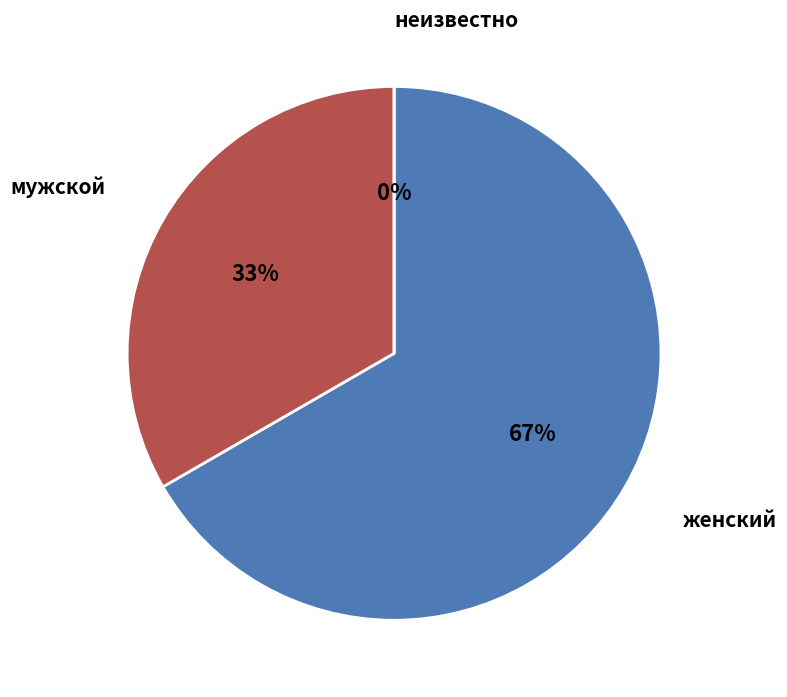

Which slice represents more than half of the pie?

женский